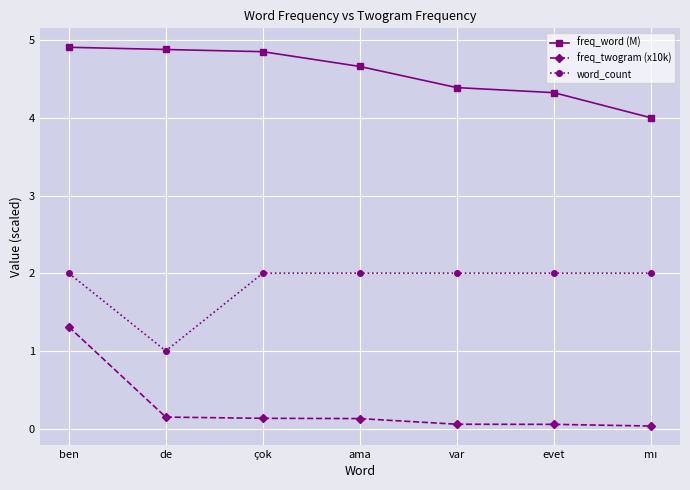

What is the sum of the freq_twogram (x10k) values at de and ama?

0.3